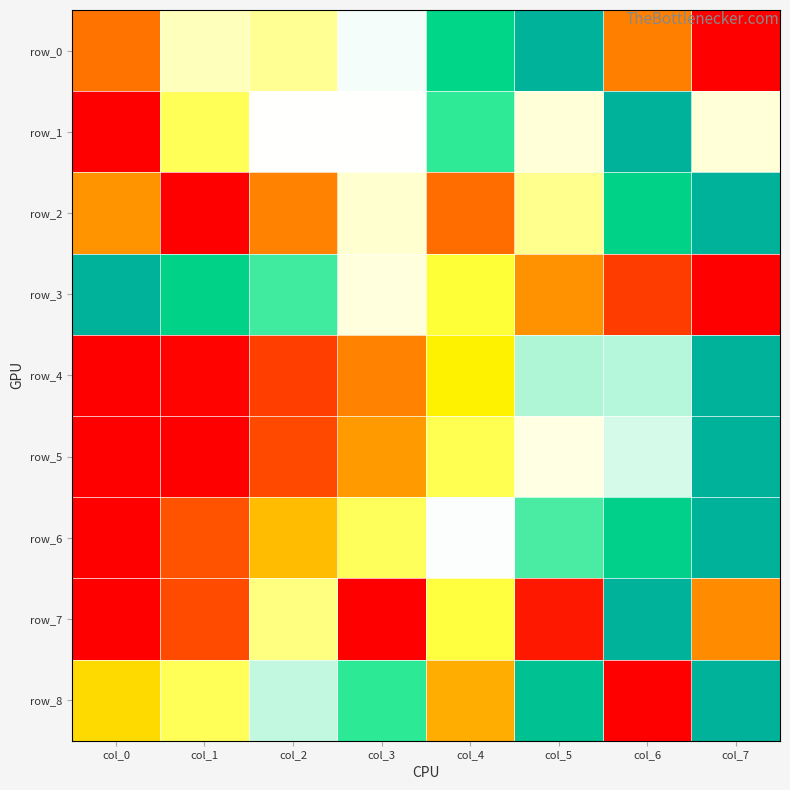

The value of row_1 at col_5 is 0.6. True or false?

True